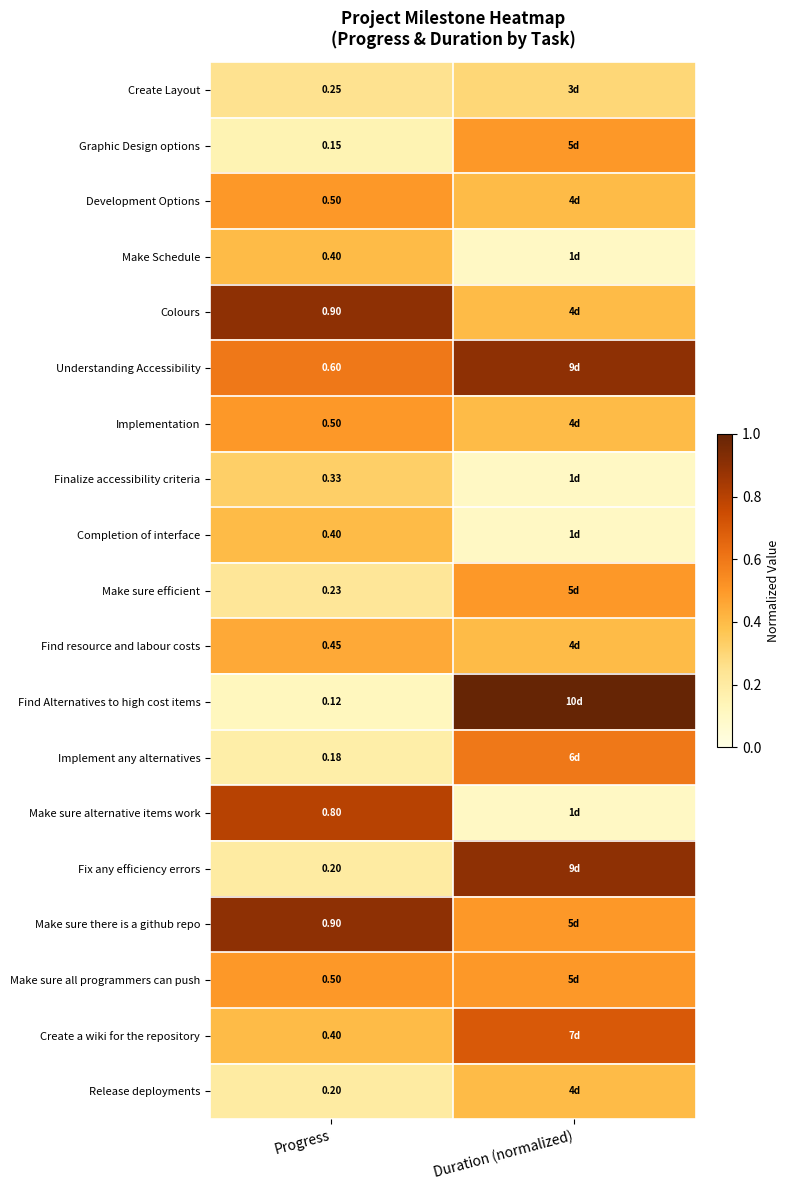

At how many categories does at least one series exceed 0?

2